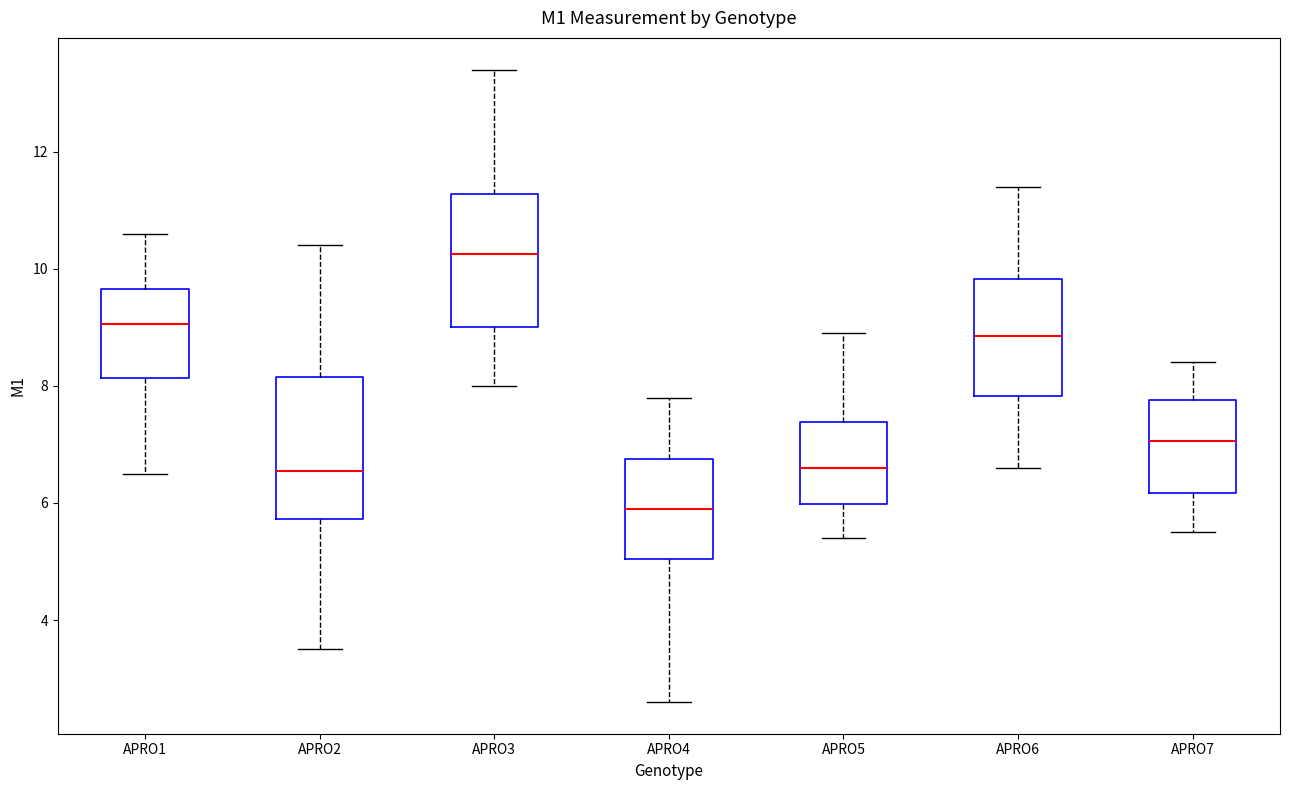

Reading left to right, read every box against the y-axis: the position of its median line, the range the box covers, and the ends of its whiskers. The values are not printed on the chart, so give them approximately, as read against the axis.

APRO1: median 9.0, box 8.2 to 9.6, whiskers 6.6 to 10.6
APRO2: median 6.6, box 5.8 to 8.2, whiskers 3.6 to 10.4
APRO3: median 10.2, box 9.0 to 11.2, whiskers 8.0 to 13.4
APRO4: median 6.0, box 5.0 to 6.8, whiskers 2.6 to 7.8
APRO5: median 6.6, box 6.0 to 7.4, whiskers 5.4 to 9.0
APRO6: median 8.8, box 7.8 to 9.8, whiskers 6.6 to 11.4
APRO7: median 7.0, box 6.2 to 7.8, whiskers 5.6 to 8.4